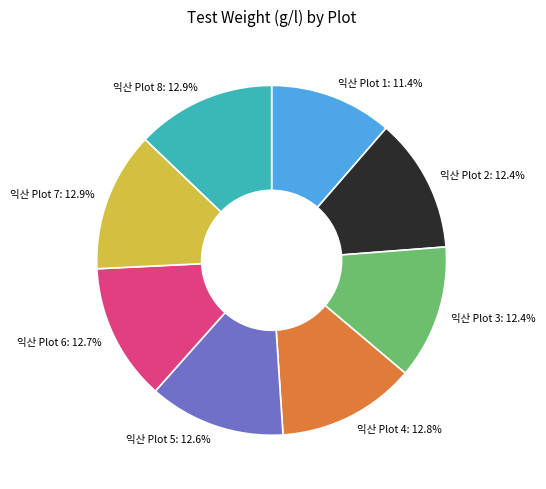

To the nearest percent, what percentage of the pie is 익산 Plot 2?

12%